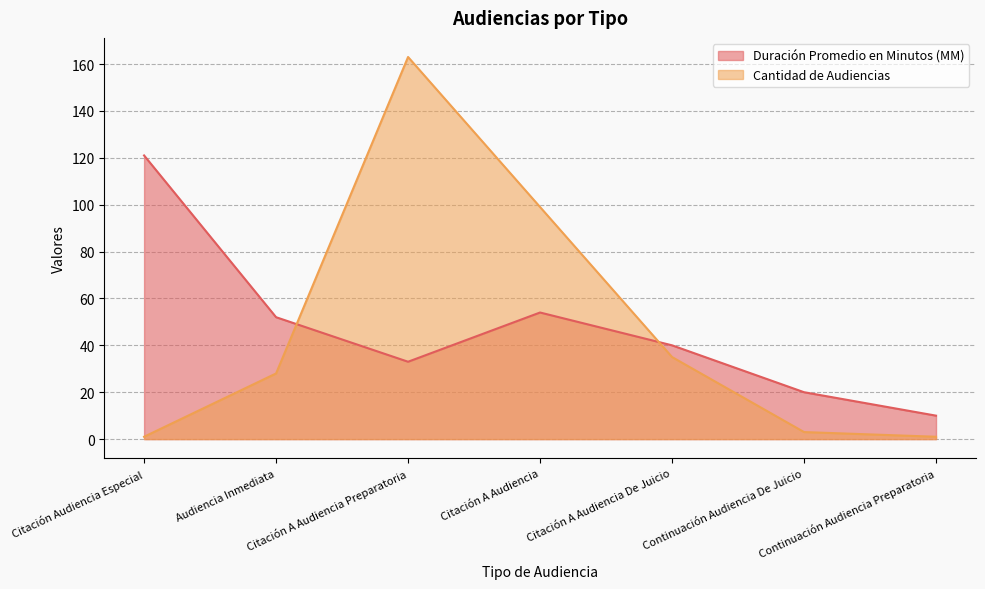

At which category does the chart reach its peak across all series?

Citación A Audiencia Preparatoria